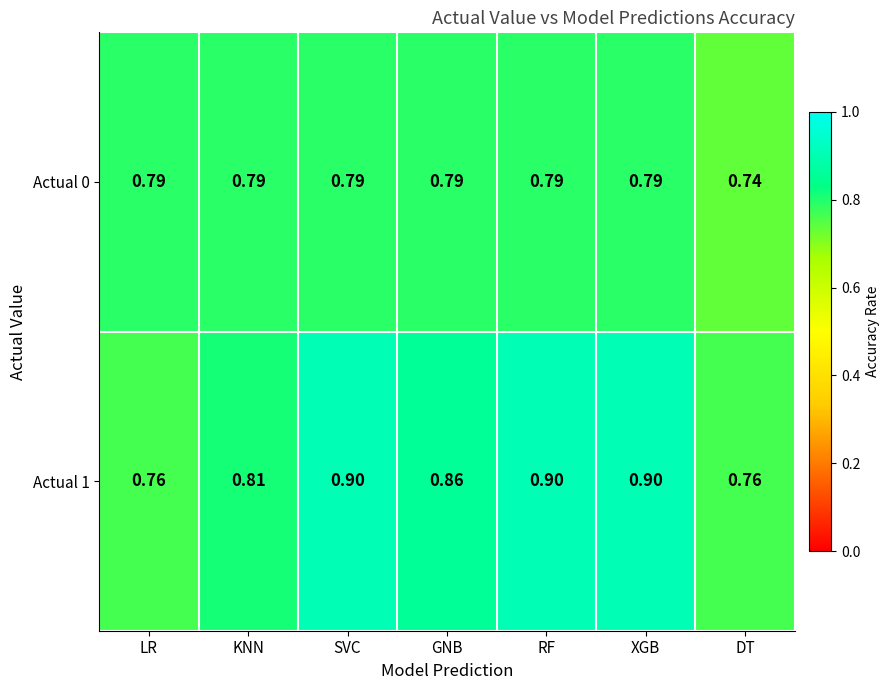

Which category has the lowest value across all series?

DT